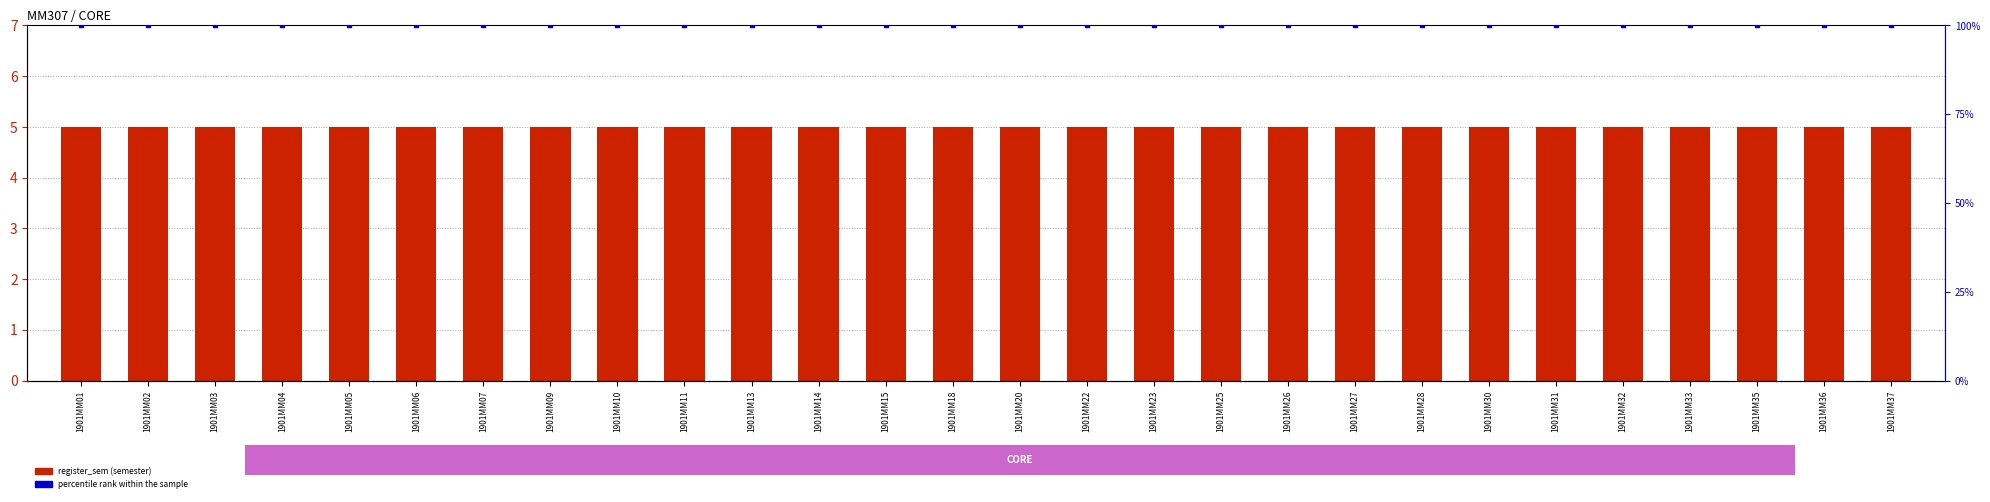

Which series contains the highest Y value?

percentile rank within the sample